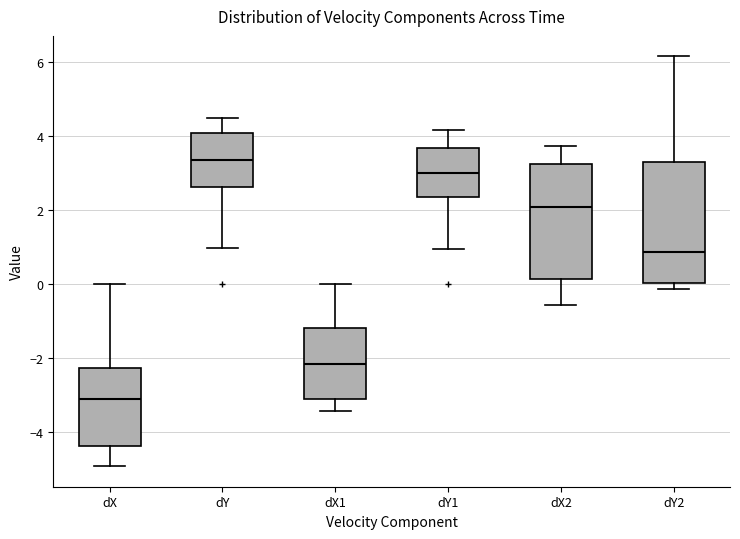

Reading left to right, read every box against the y-axis: the position of its median line, the range the box covers, and the ends of its whiskers. The values are not printed on the chart, so give them approximately, as read against the axis.

dX: median -3.2, box -4.4 to -2.2, whiskers -5.0 to 0.0
dY: median 3.4, box 2.6 to 4.0, whiskers 1.0 to 4.4
dX1: median -2.2, box -3.2 to -1.2, whiskers -3.4 to 0.0
dY1: median 3.0, box 2.4 to 3.6, whiskers 1.0 to 4.2
dX2: median 2.0, box 0.2 to 3.2, whiskers -0.6 to 3.8
dY2: median 0.8, box 0.0 to 3.2, whiskers -0.2 to 6.2